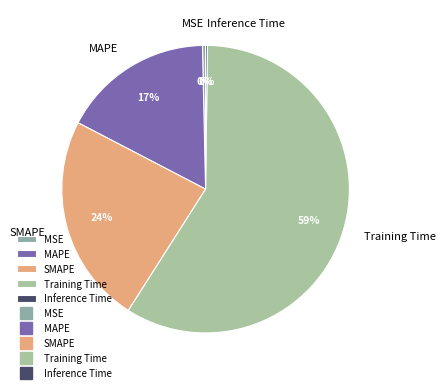

Is it true that MAPE is 17% of the pie?

True